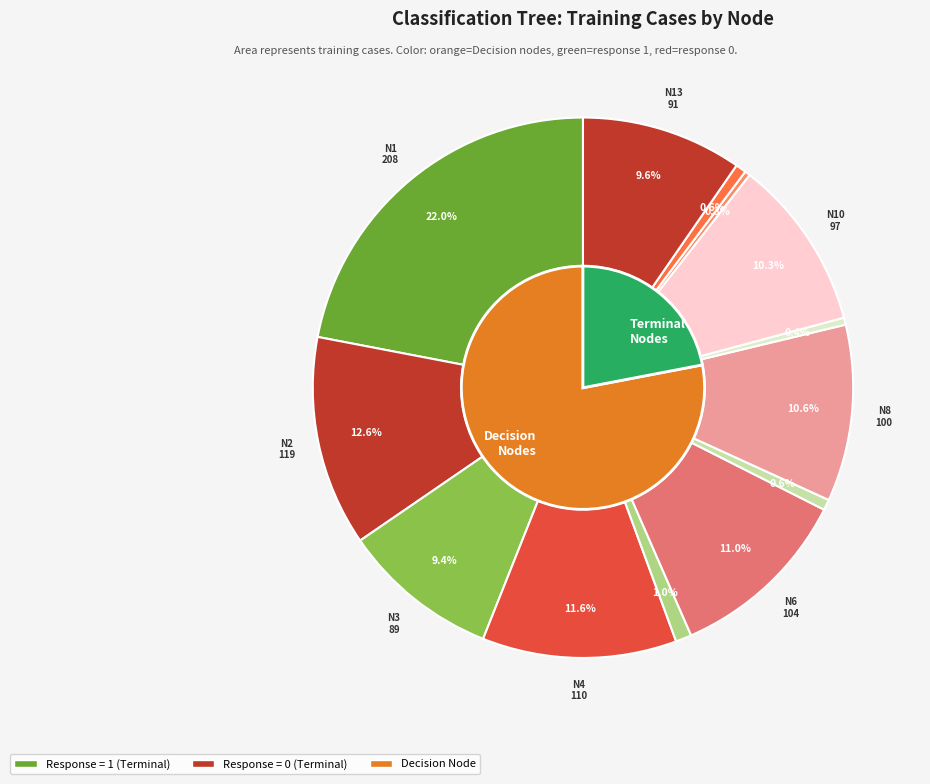

Which slice is the smallest?

Node 11 (Terminal)